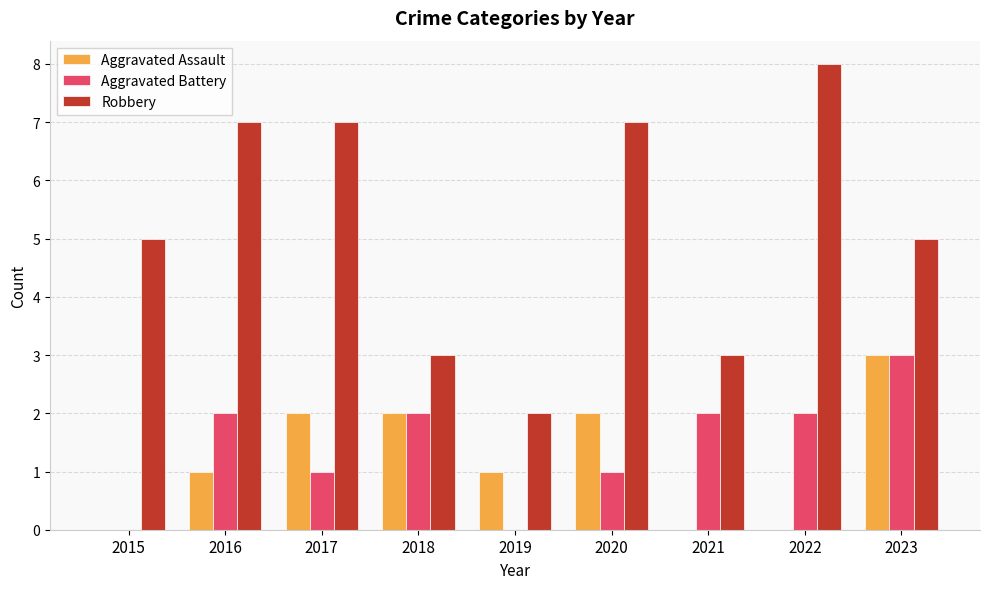

What is the greatest value displayed?

8